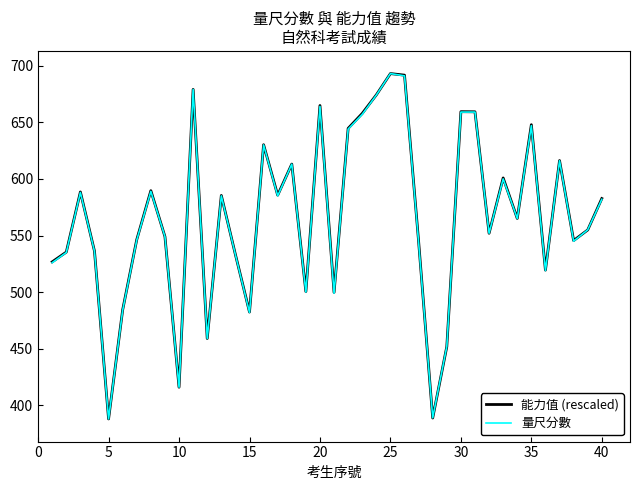

What is the highest value of the 能力值 (rescaled) series?

693.0